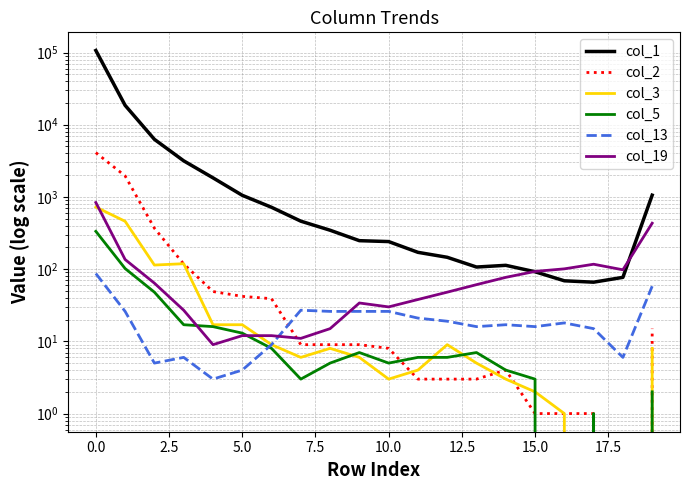

The value of col_1 at 0.0 is 30676. True or false?

False